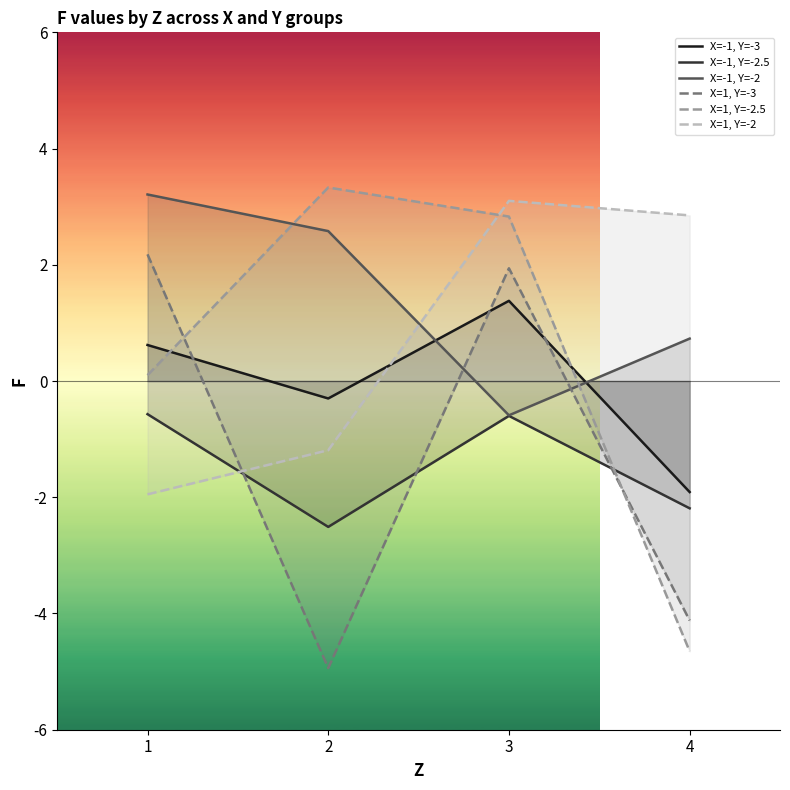

What are all the series names shown in the legend?

X=-1, Y=-3, X=-1, Y=-2.5, X=-1, Y=-2, X=1, Y=-3, X=1, Y=-2.5, X=1, Y=-2